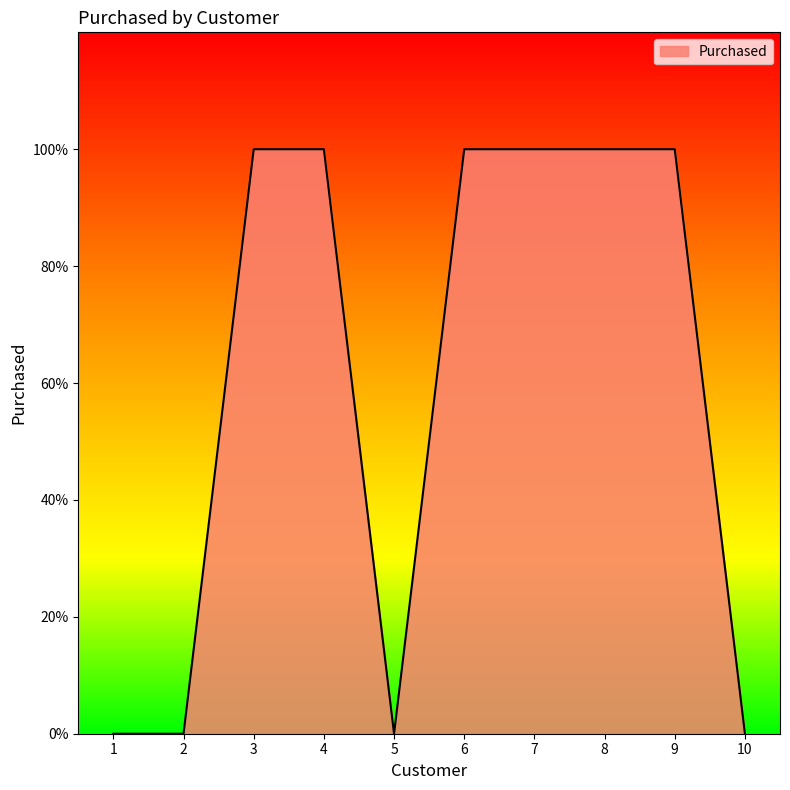

Is this an area chart (filled region under the line)?

Yes